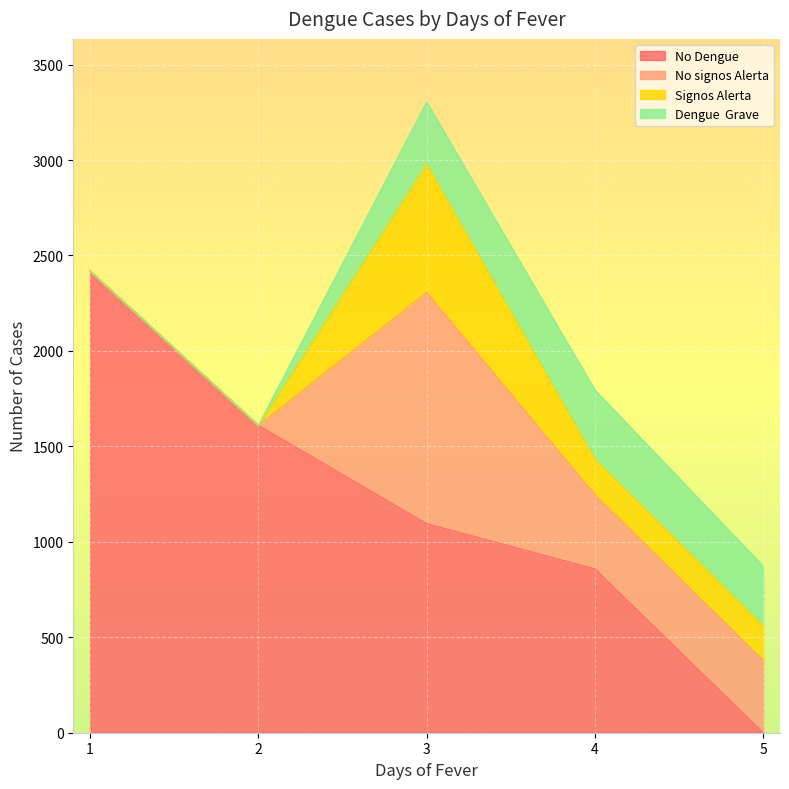

True or false: No signos Alerta and Signos Alerta intersect in this chart.

False